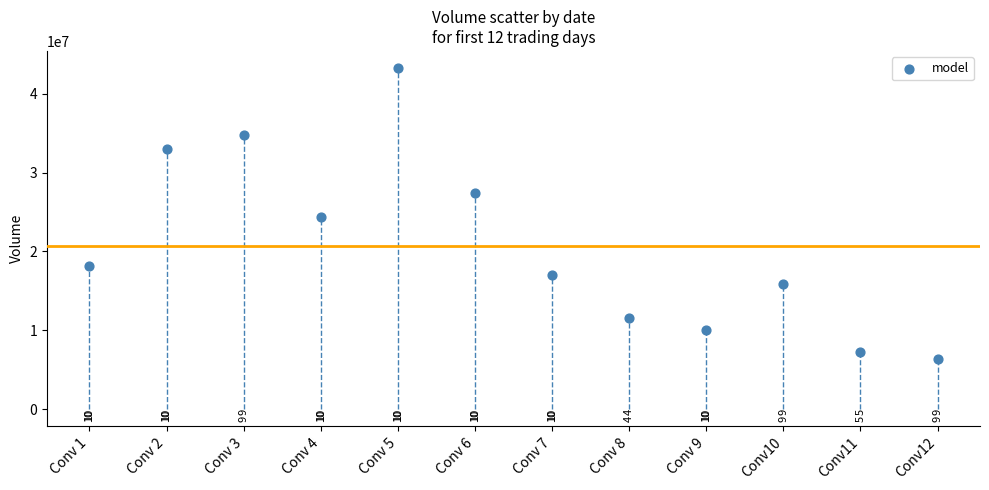

What Y value in the scatter plot is closest to 24836384?

24352048